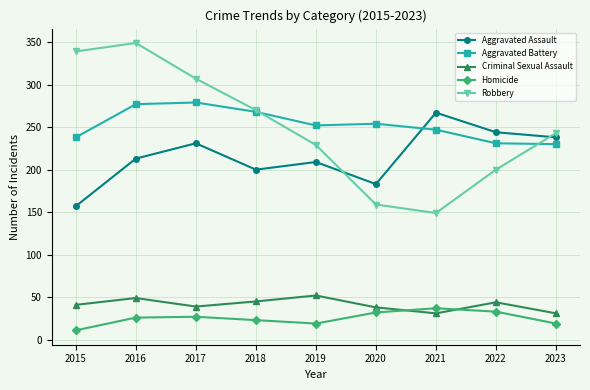

What is the spread (max minus min) of values at 2019?

233